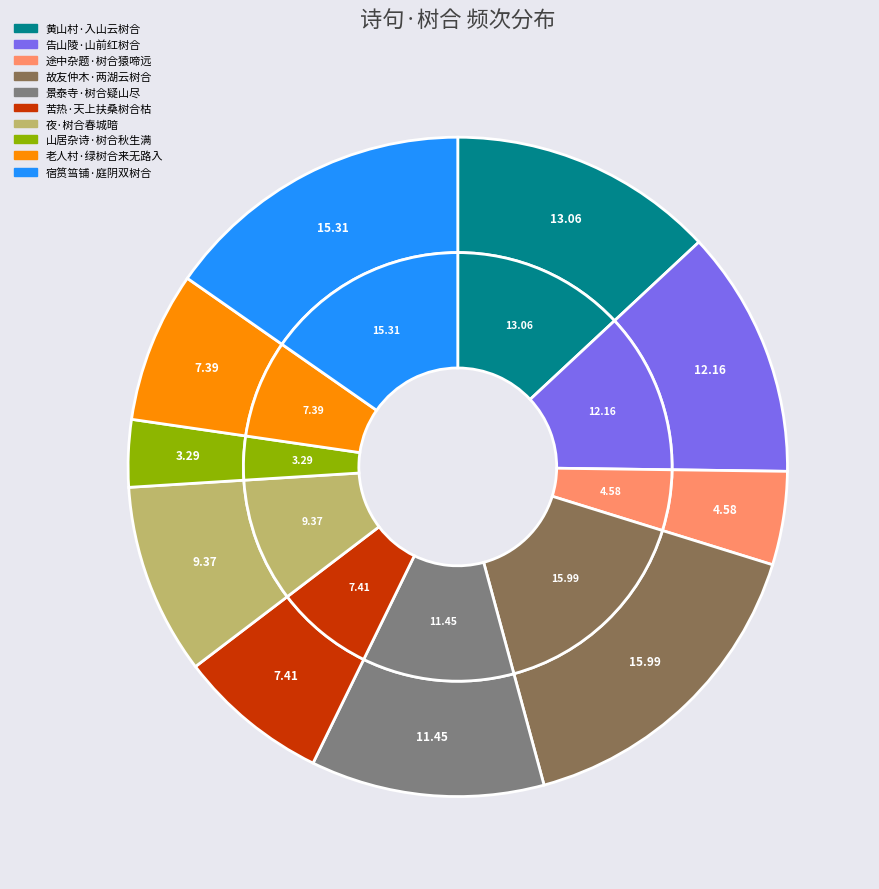

Is 告山陵·山前红树合 the majority of the pie?

No